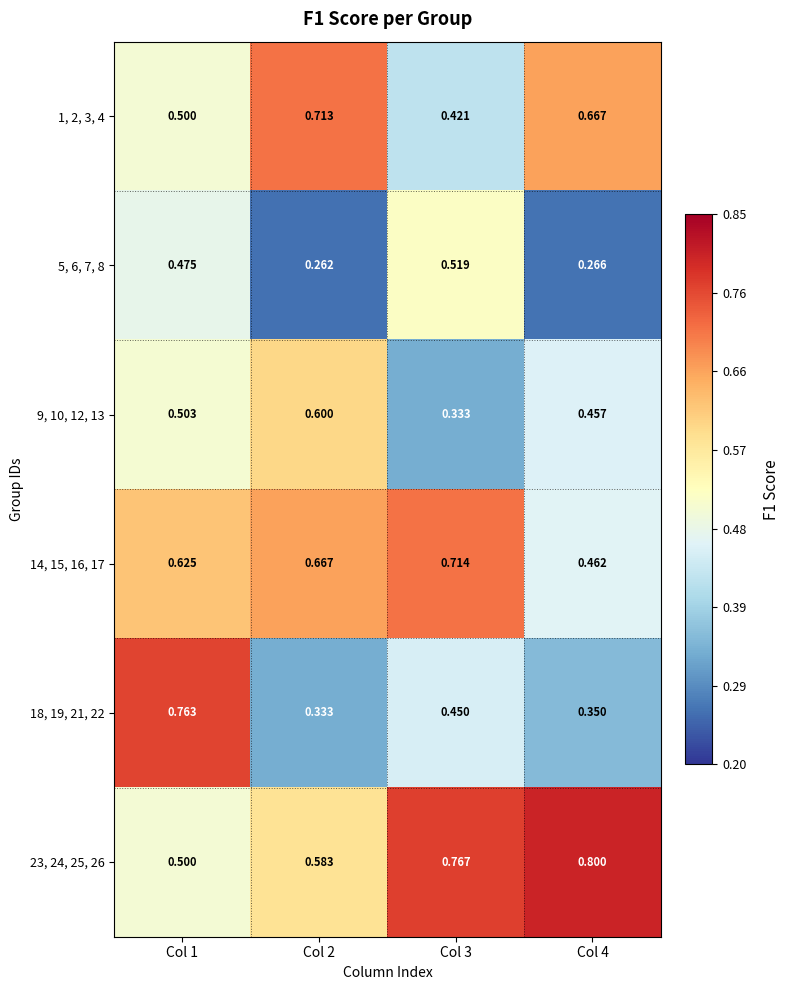

Is the value of 1, 2, 3, 4 at Col 2 greater than the value of 9, 10, 12, 13 at Col 1?

Yes